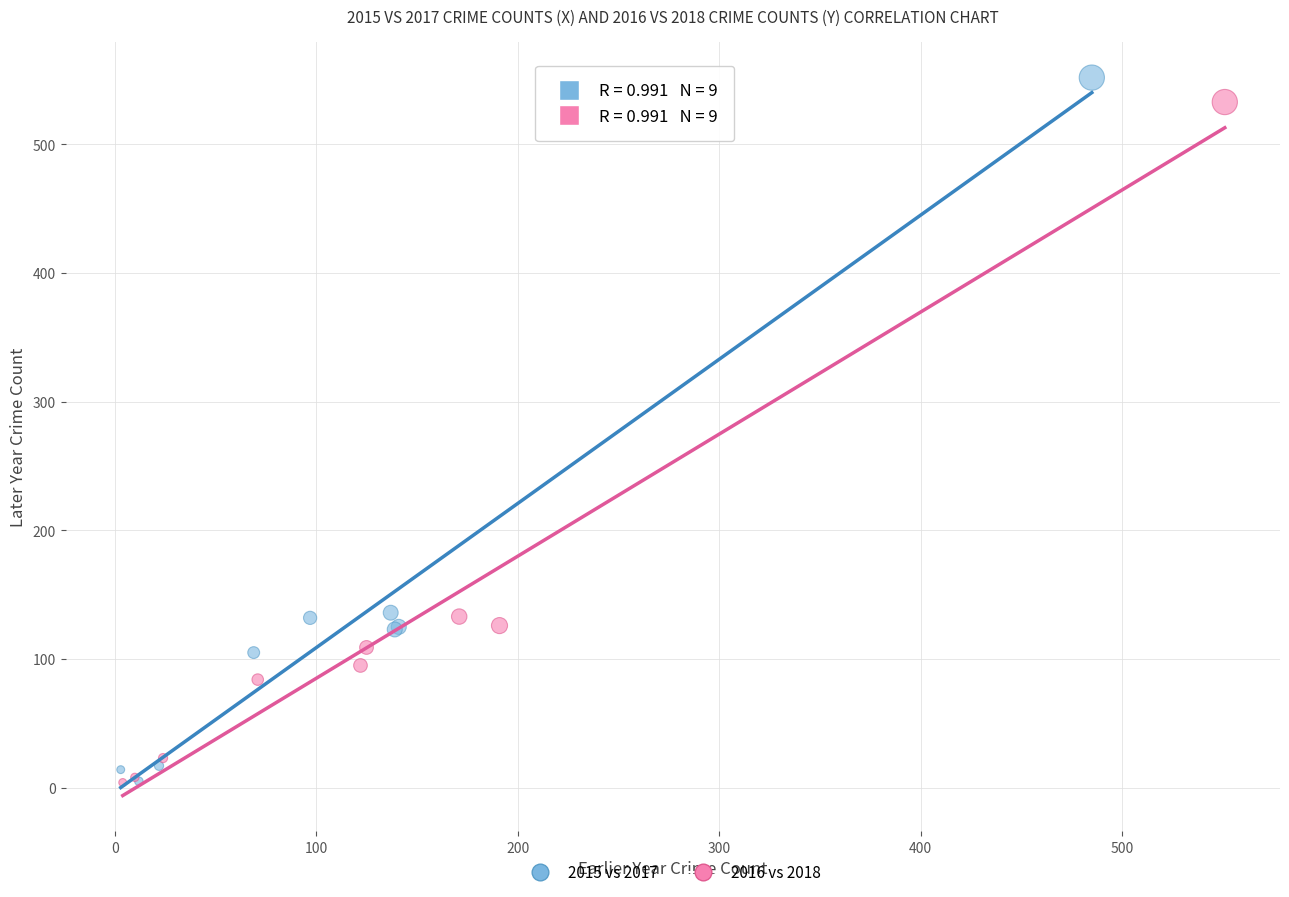

Which series has the widest spread of Y values?

2015 vs 2017